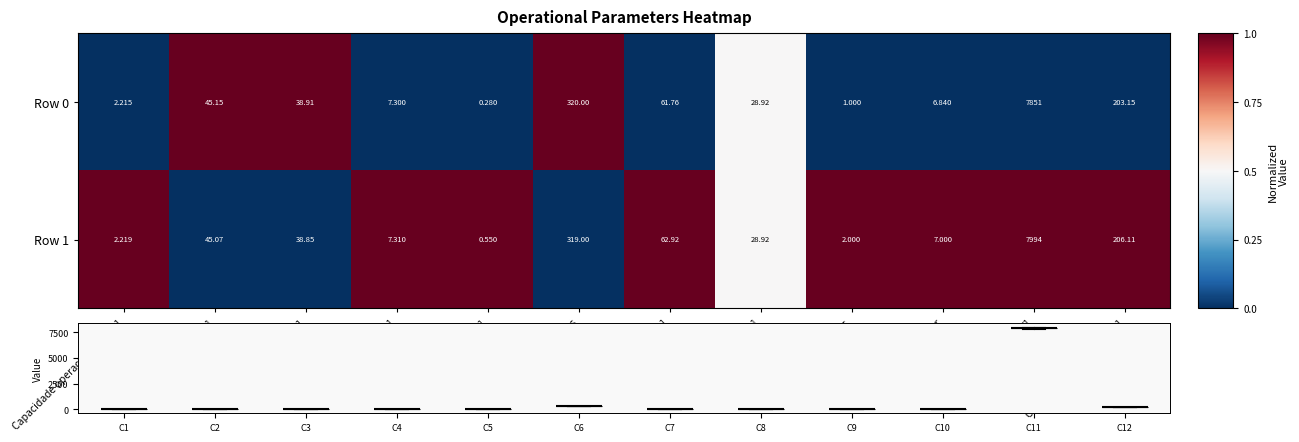

What is the total value across all series at Capacidade operacional [ha/h]?

4.4